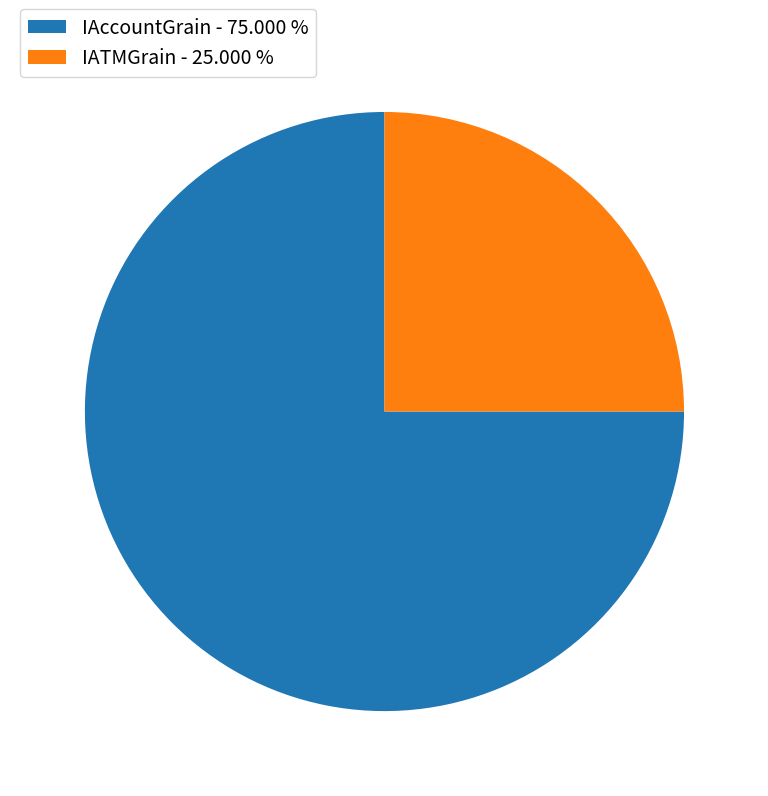

Is IAccountGrain - 75.000 % the majority of the pie?

Yes